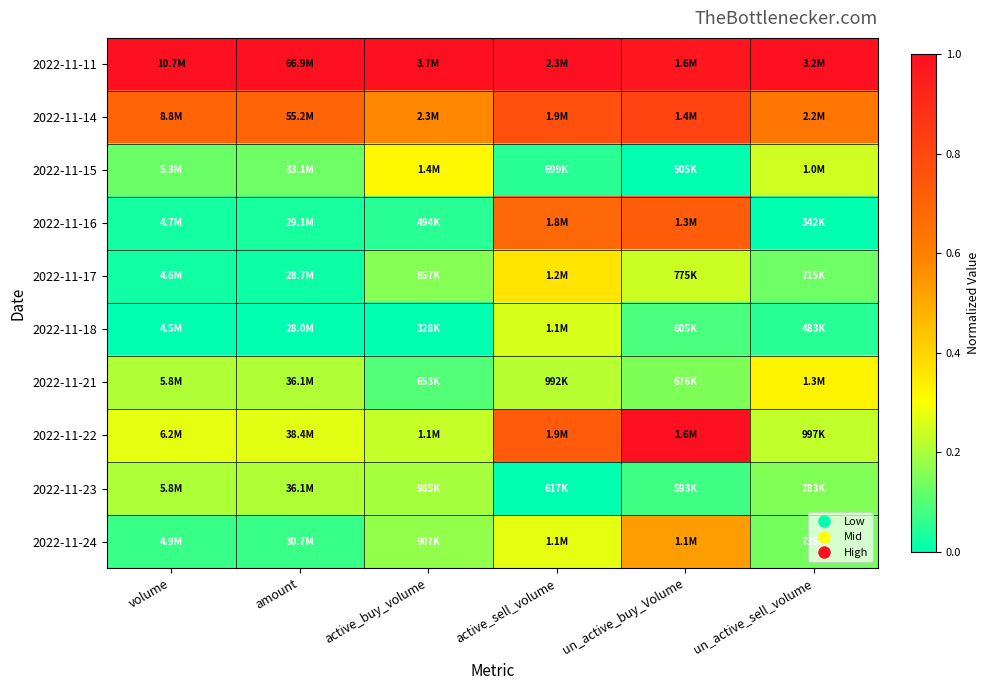

At un_active_buy_Volume, list the series in order from smallest to largest.

2022-11-15, 2022-11-23, 2022-11-18, 2022-11-21, 2022-11-17, 2022-11-24, 2022-11-16, 2022-11-14, 2022-11-11, 2022-11-22